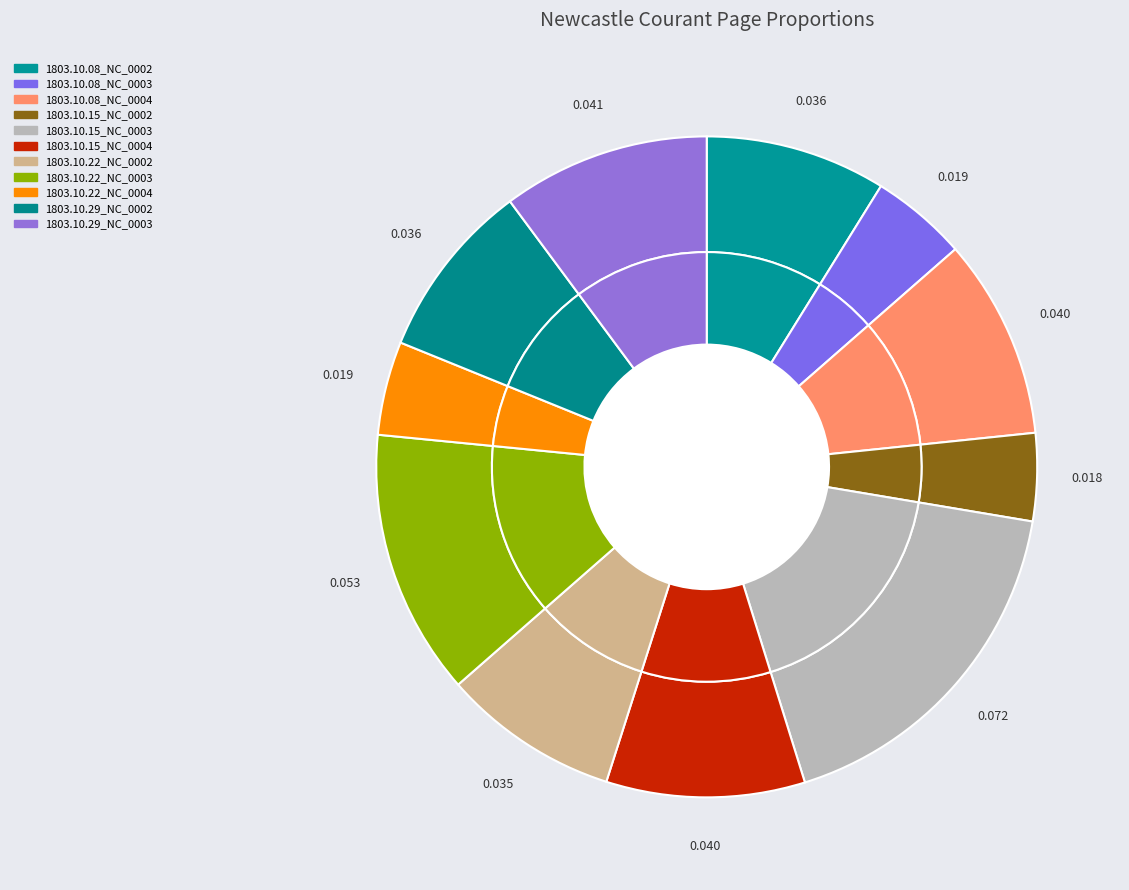

To the nearest percent, what is the combined percentage of 1803.10.22_NewcastleCourant_0003 and 1803.10.15_NewcastleCourant_0004?

23%